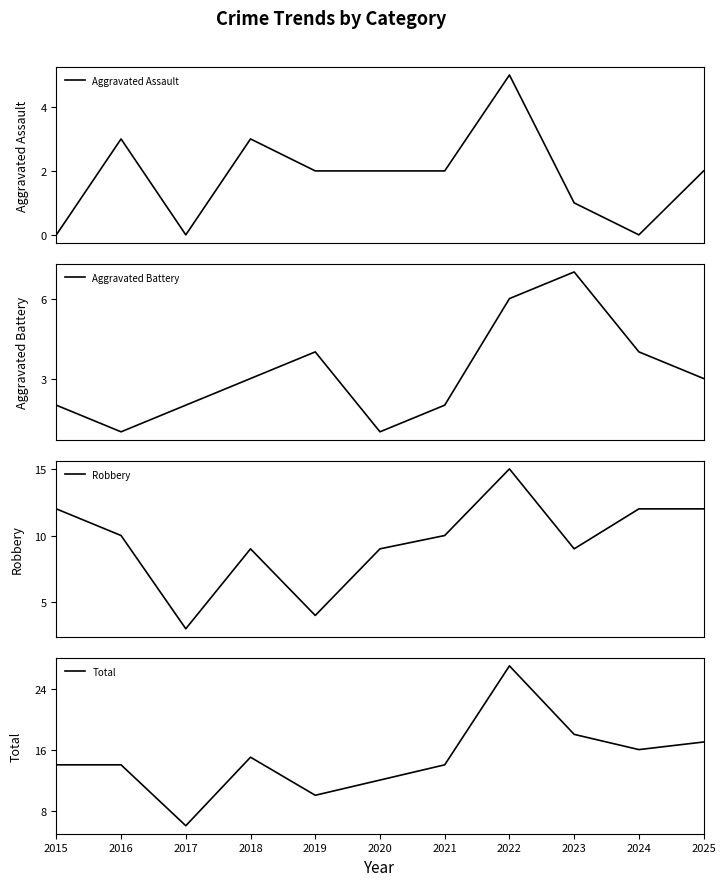

At which category does the chart reach its peak across all series?

2022